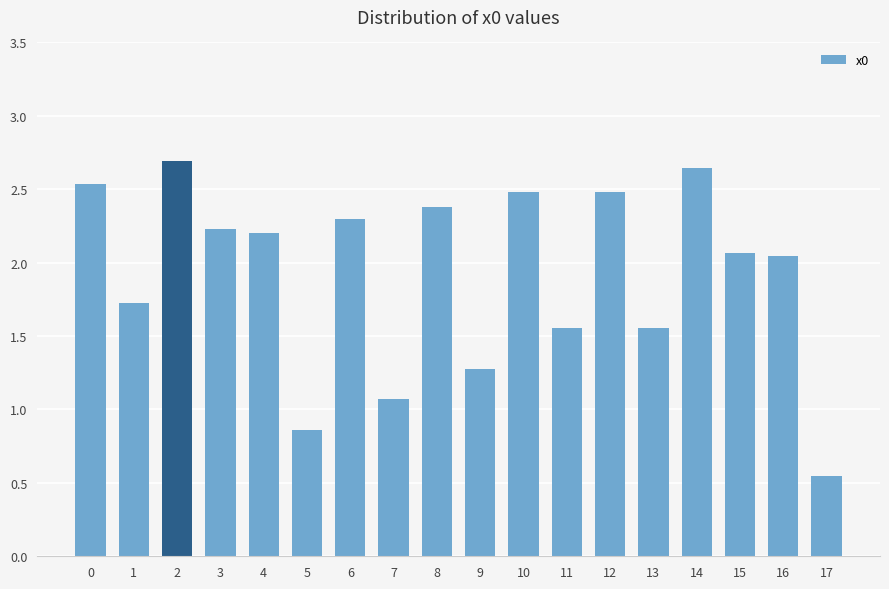

Which category has the lowest value across all series?

17